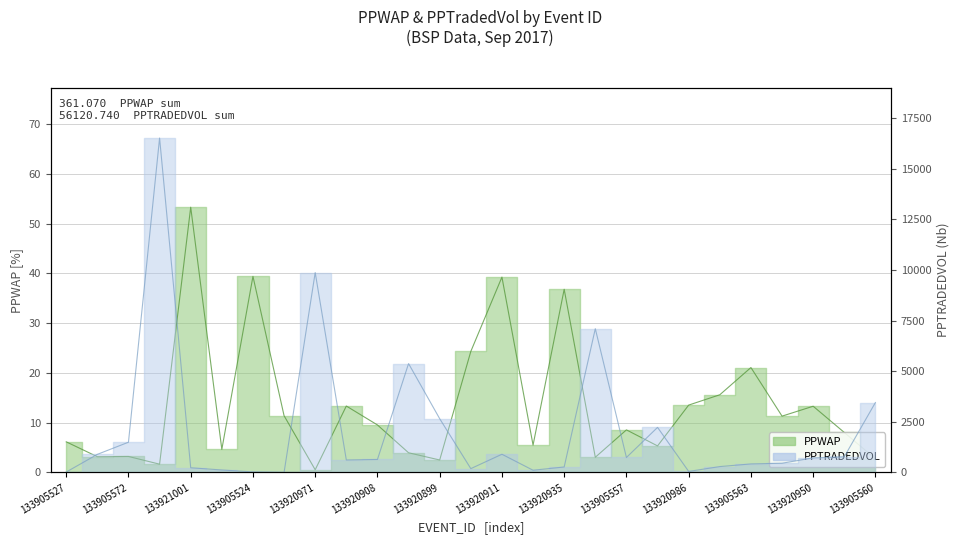

How many interior local valleys does the PPTRADEDVOL series have?

6